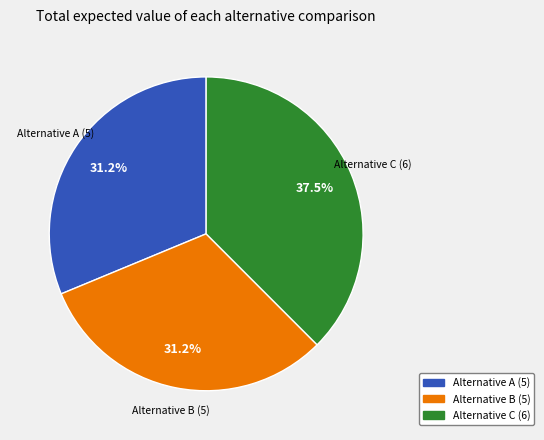

Is the sum of Alternative C and Alternative A greater than half?

Yes